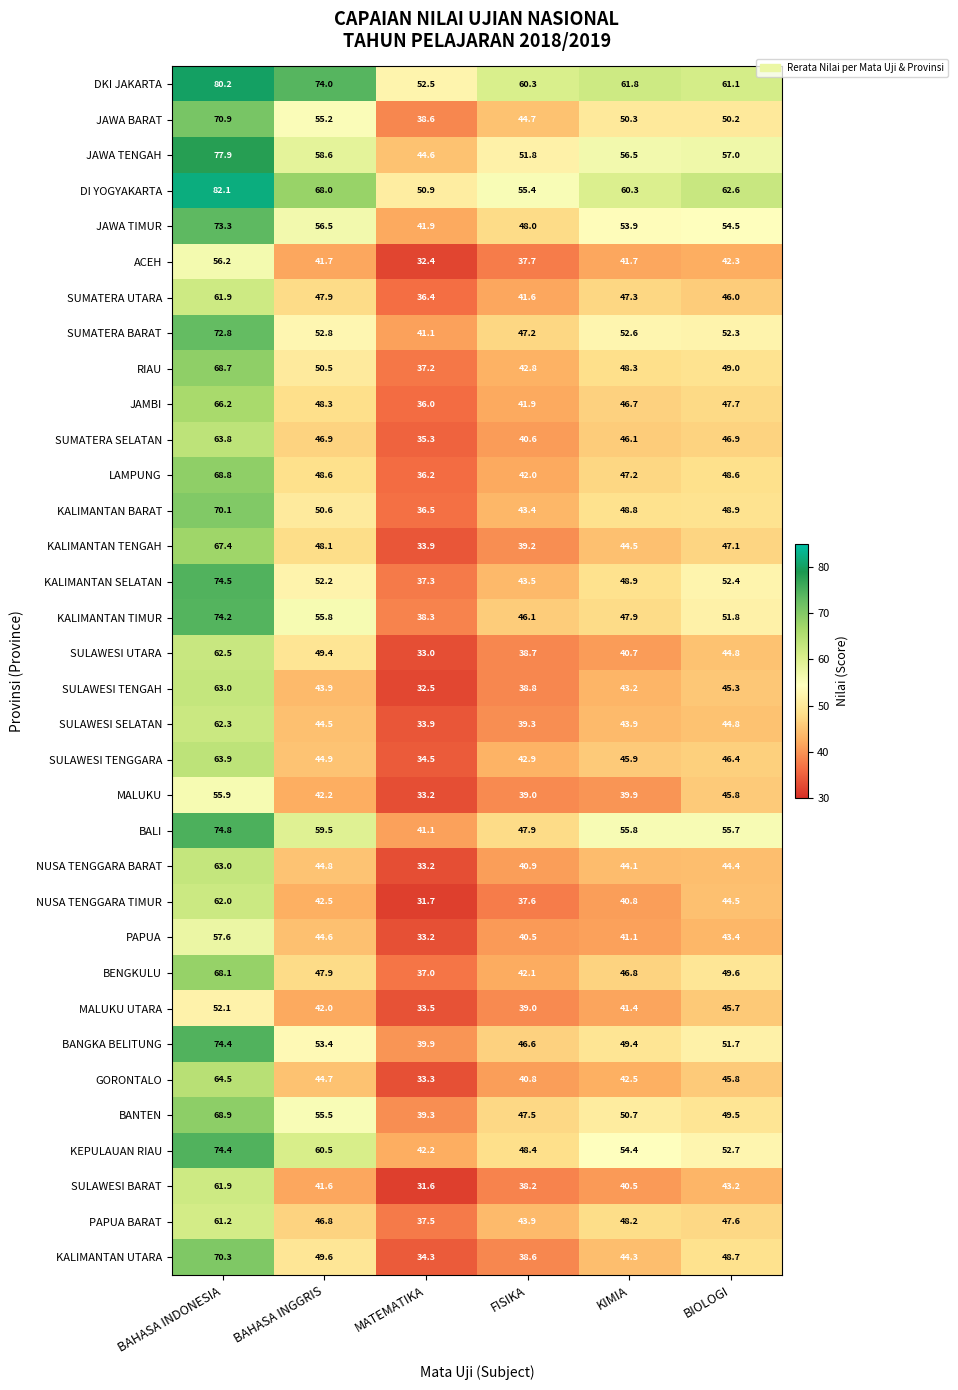

Is it true that NUSA TENGGARA BARAT equals 20.2 at MATEMATIKA?

False